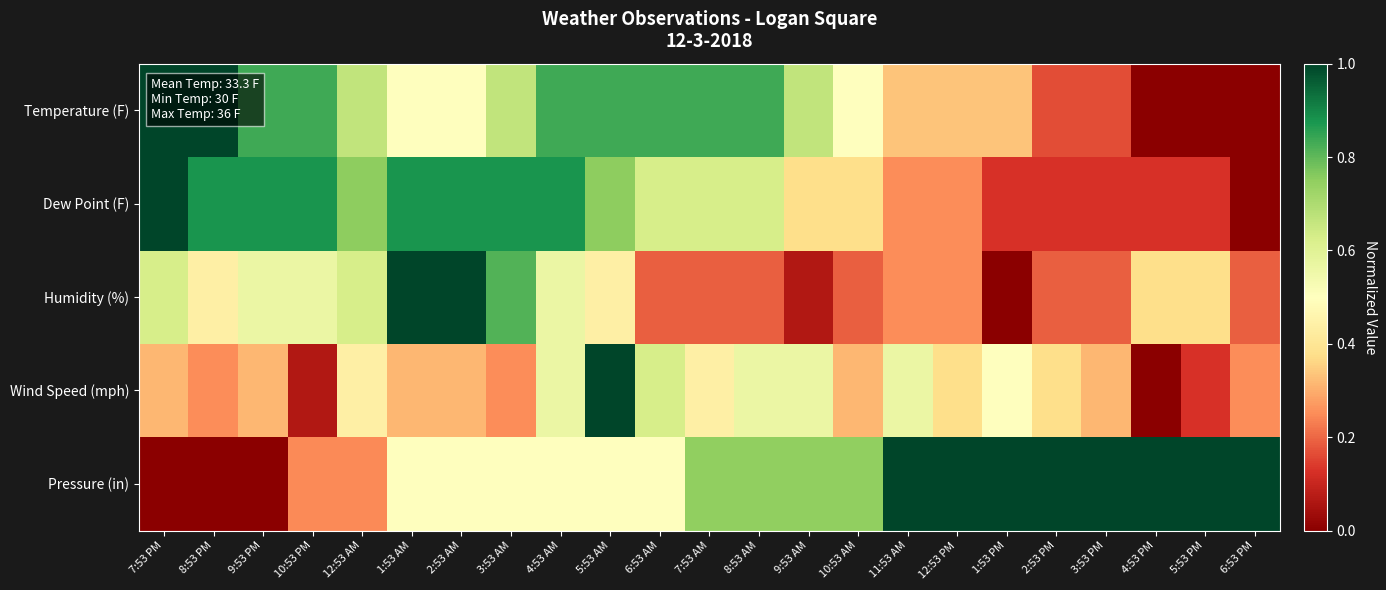

Which has a higher value, 10:53 PM or 12:53 AM?

10:53 PM